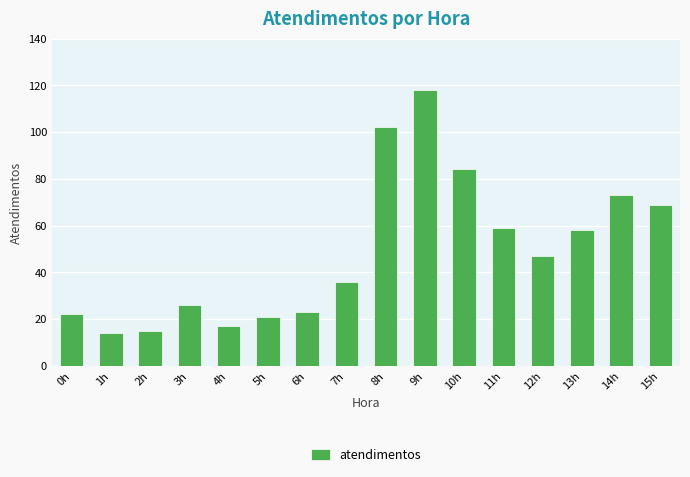

What is the difference between the values at 14h and 2h?

58